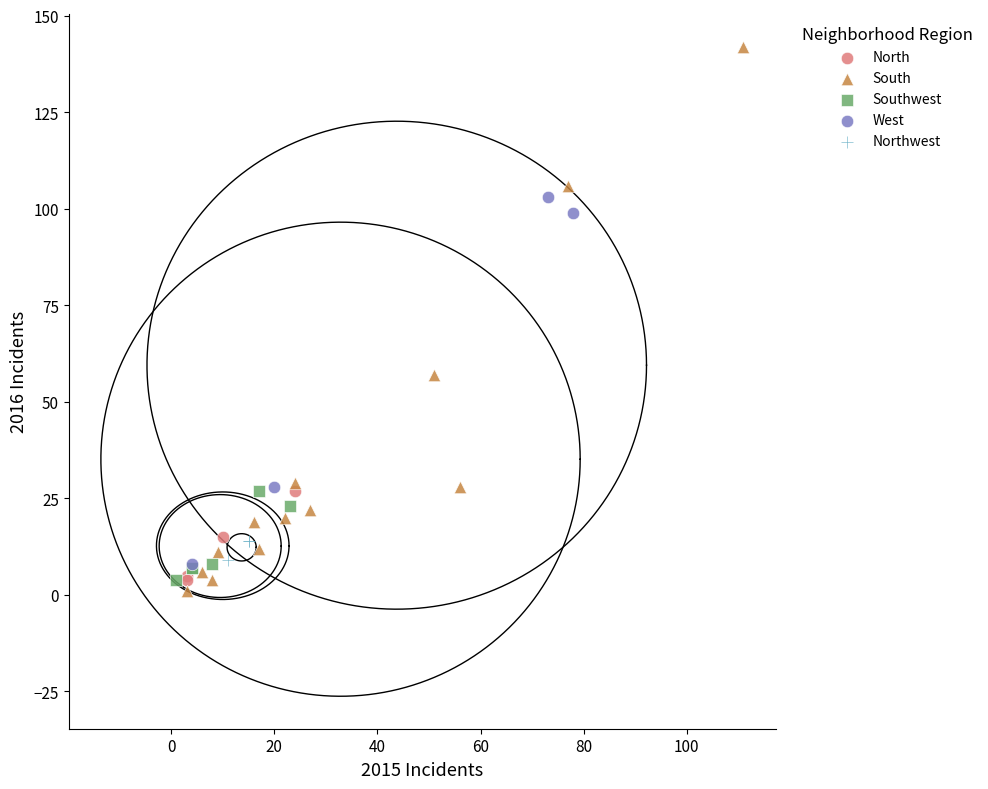

Which series reaches the maximum Y coordinate?

South